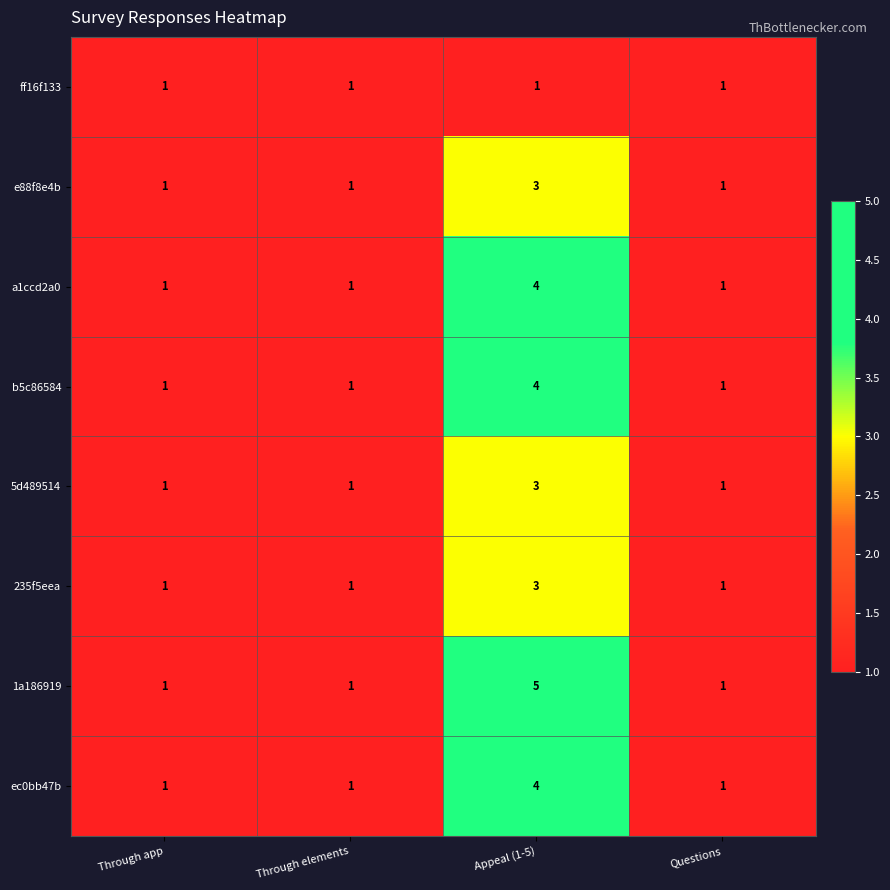

What is the difference between the maximum and second lowest values in the 1a186919 series?

4